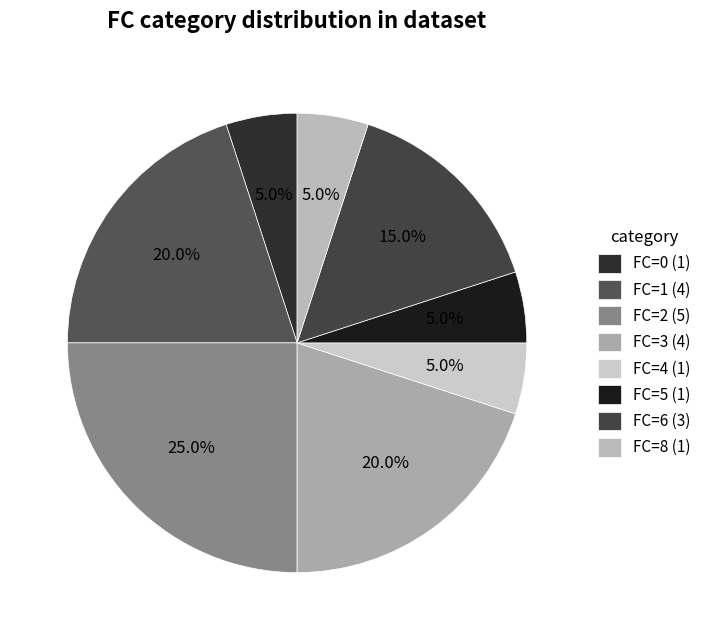

Combined, what portion of the pie is FC=0 and FC=4?

10.0%